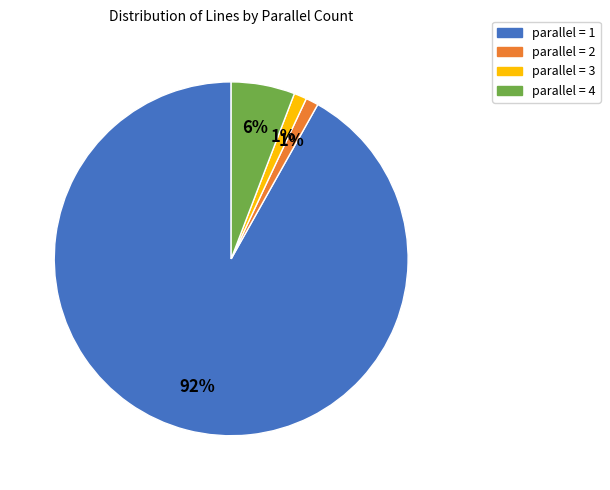

To the nearest percent, what is the combined percentage of parallel = 1 and parallel = 3?

93%